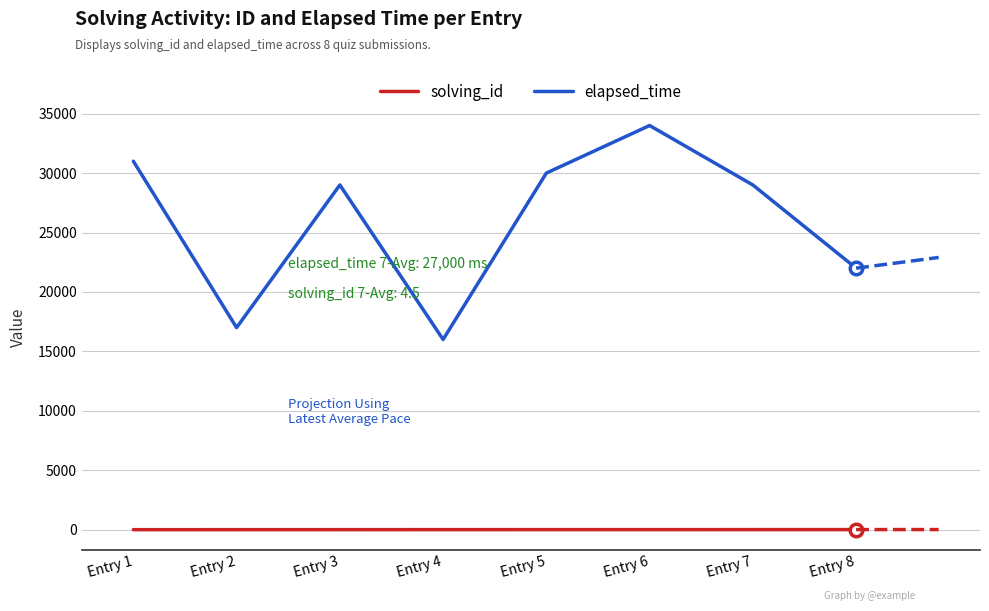

Where is the first local minimum for elapsed_time?

Entry 2